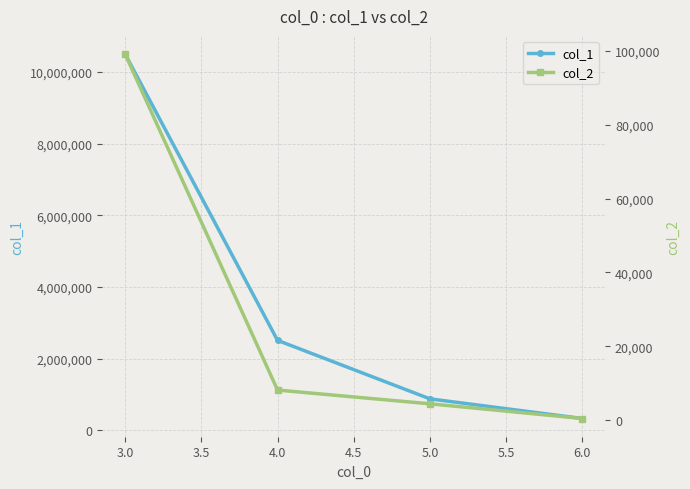

What is the maximum value for col_1?

10502078.6